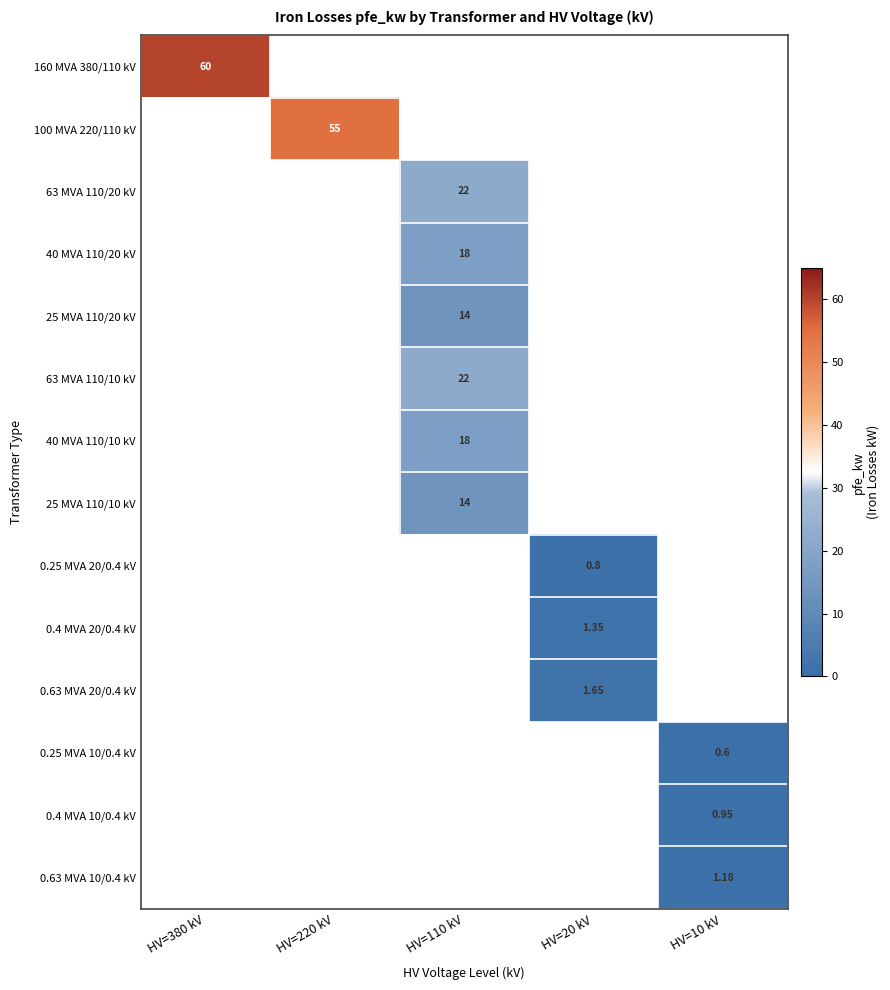

At which category is the sum across all series the highest?

HV=110 kV